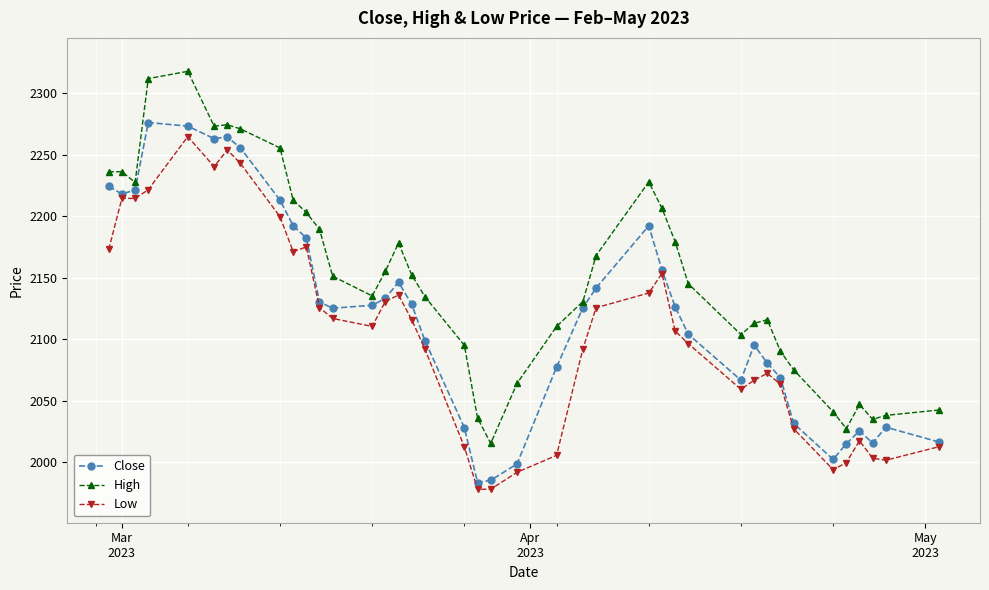

Which series has the largest total across all categories?

High